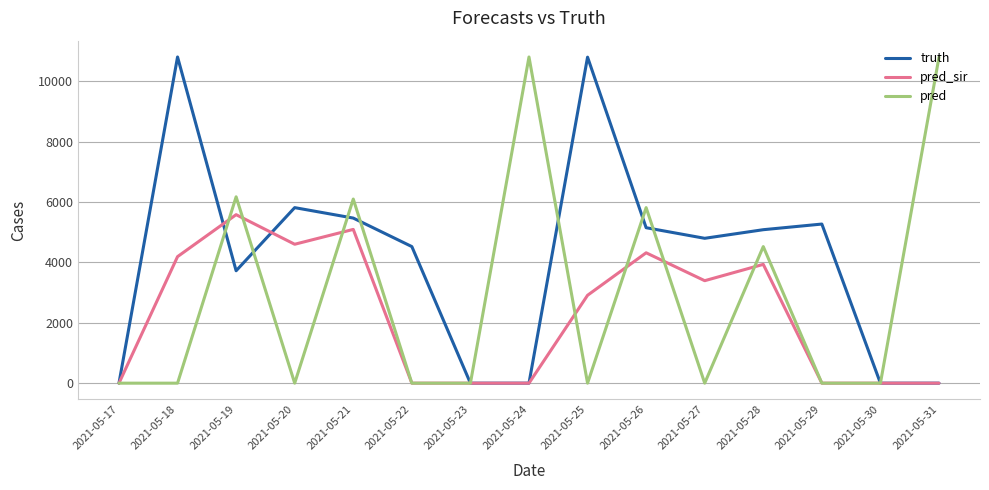

Rank the series at 2021-05-25 from lowest to highest value.

pred, pred_sir, truth